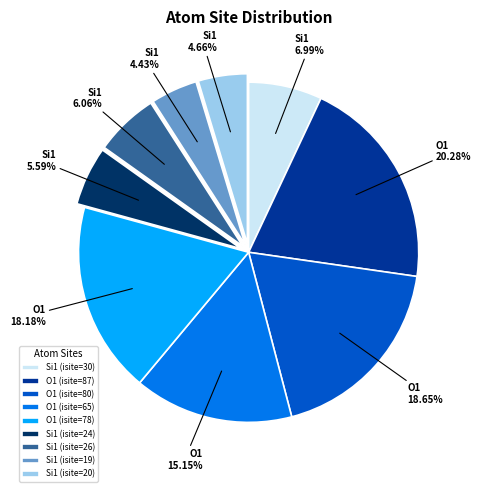

To the nearest percent, what is the combined percentage of O1 (isite=65) and Si1 (isite=19)?

20%